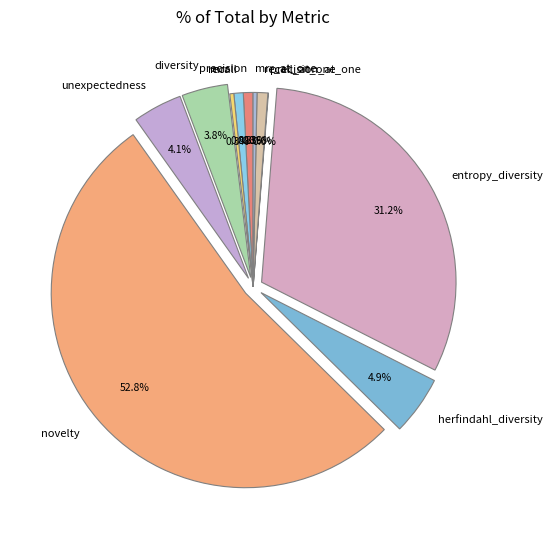

Which slice is the largest?

novelty